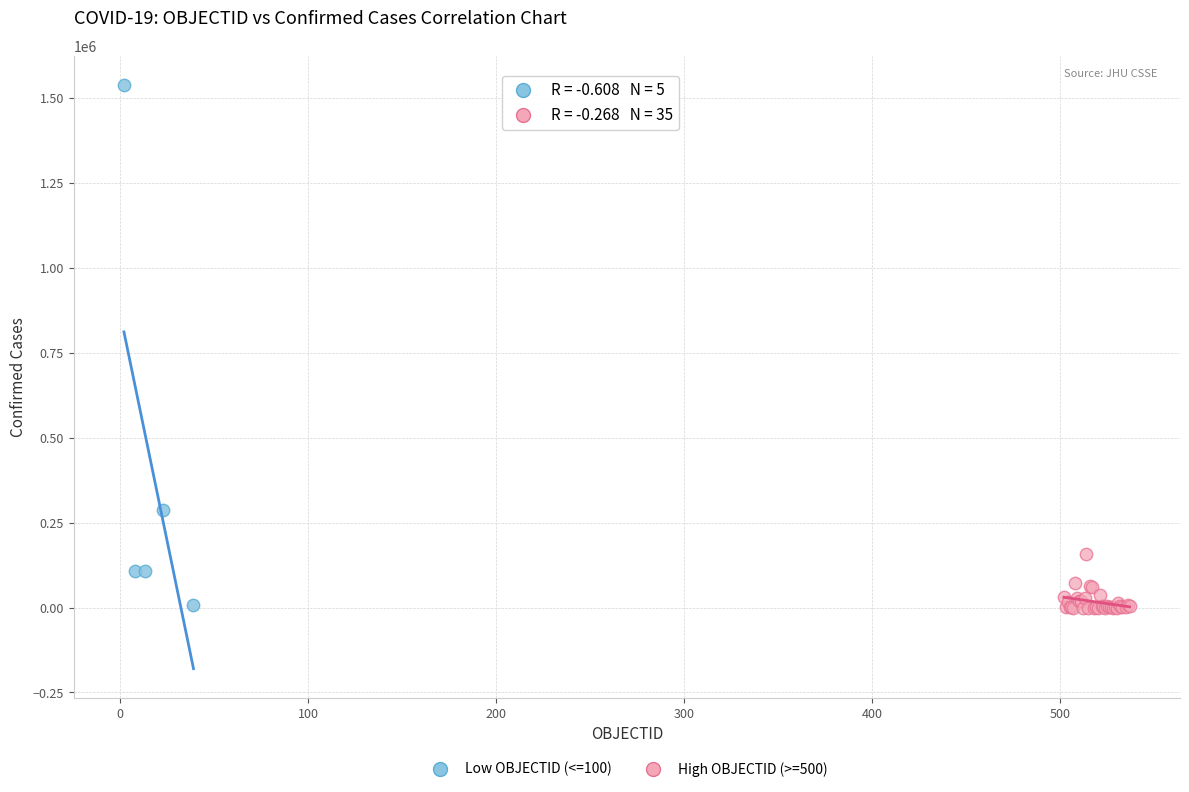

What are all the series names shown in the legend?

Low OBJECTID (<=100), High OBJECTID (>=500)